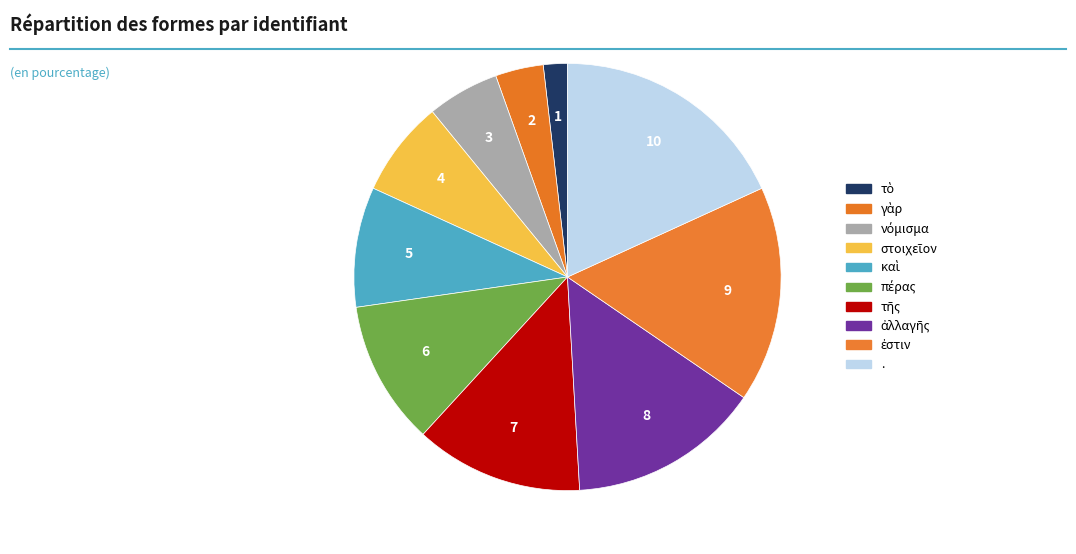

To the nearest percent, what is the average slice percentage?

10%